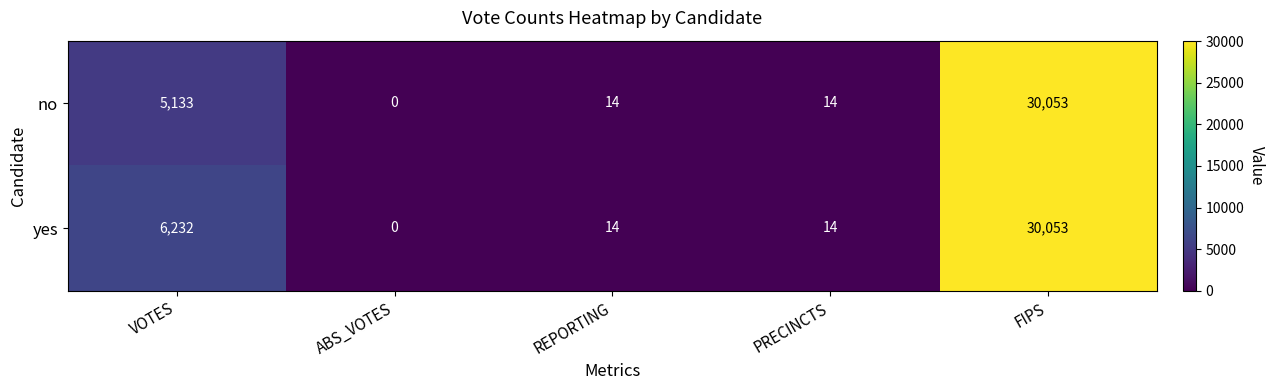

What is the maximum value shown in the chart?

30053